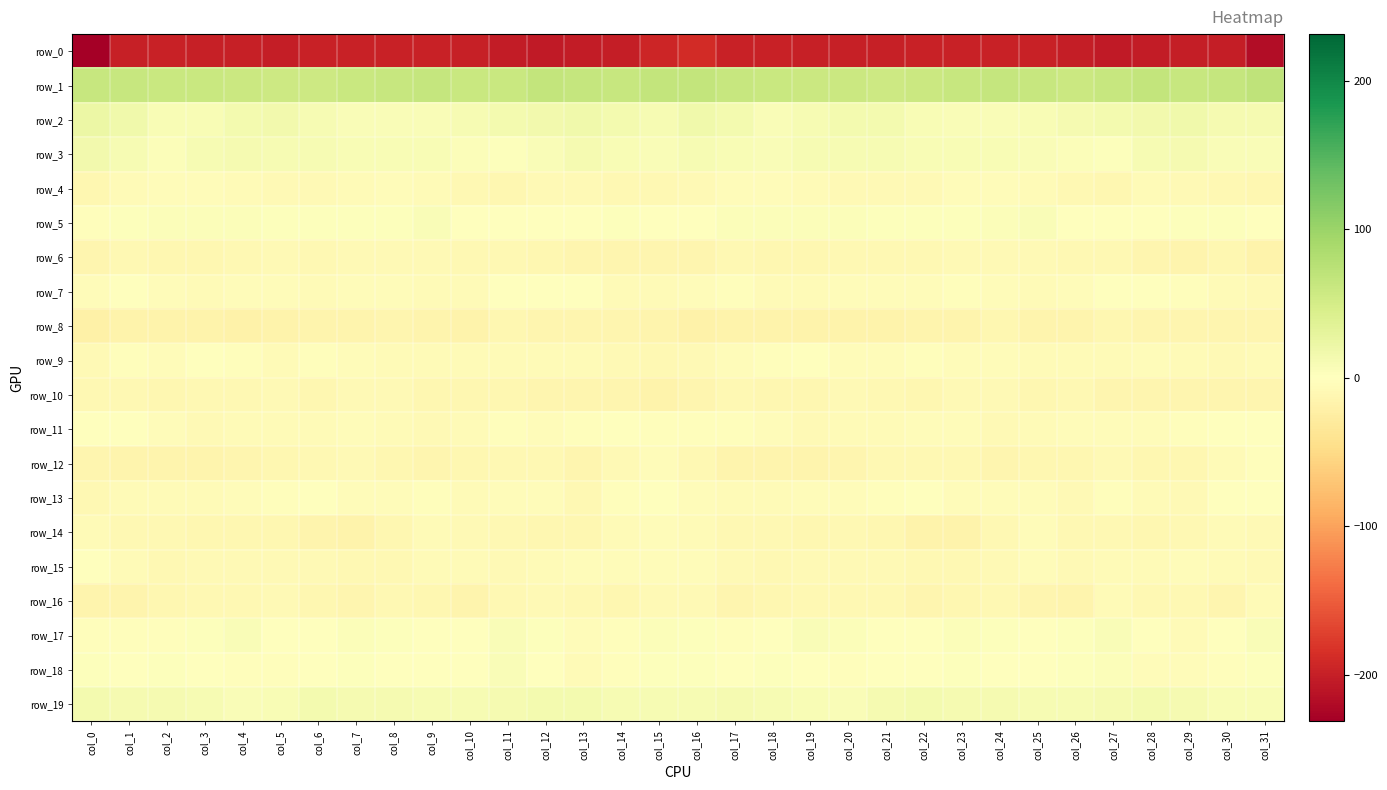

How many data points in row_15 are above -7?

13